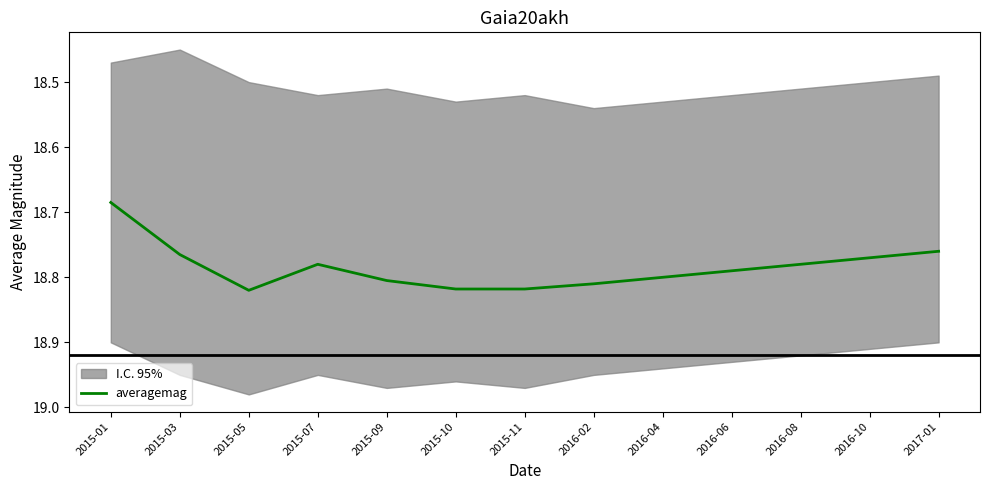

What is the change in value from 2015-03 to 2015-11?

+0.1